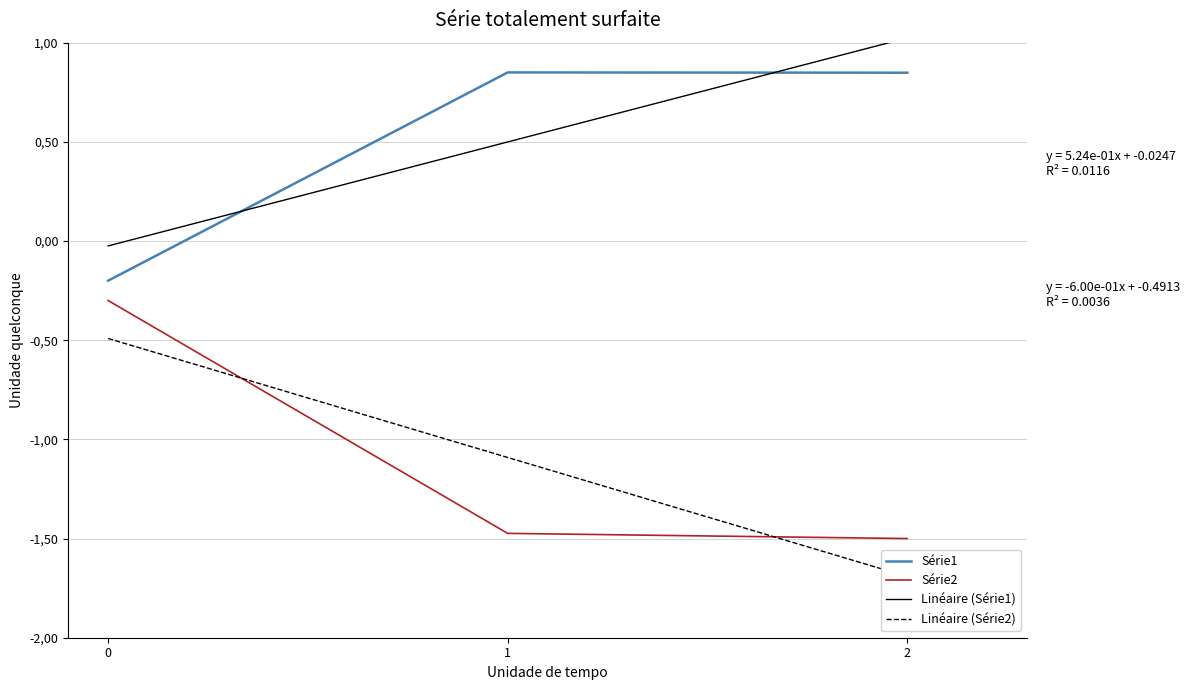

Count the number of data series in this chart.

4